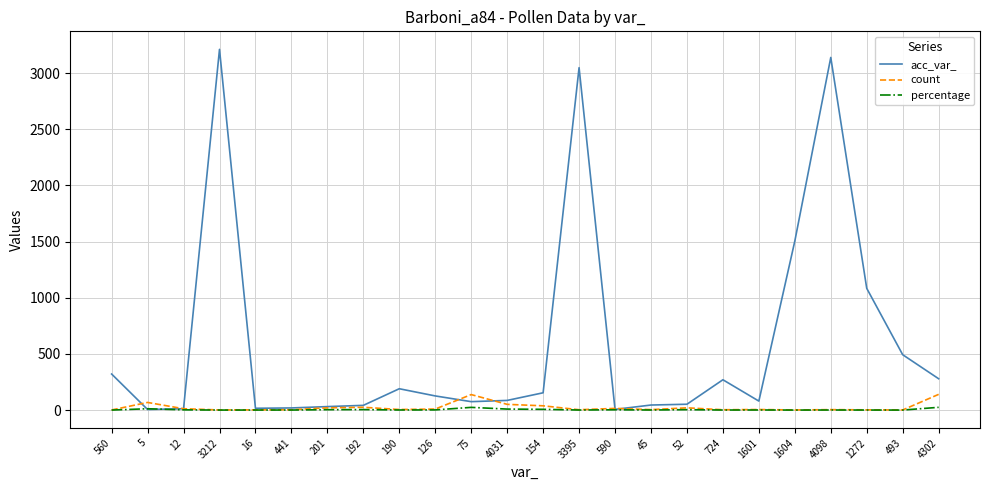

Is it true that percentage equals 0.9 at 190?

True